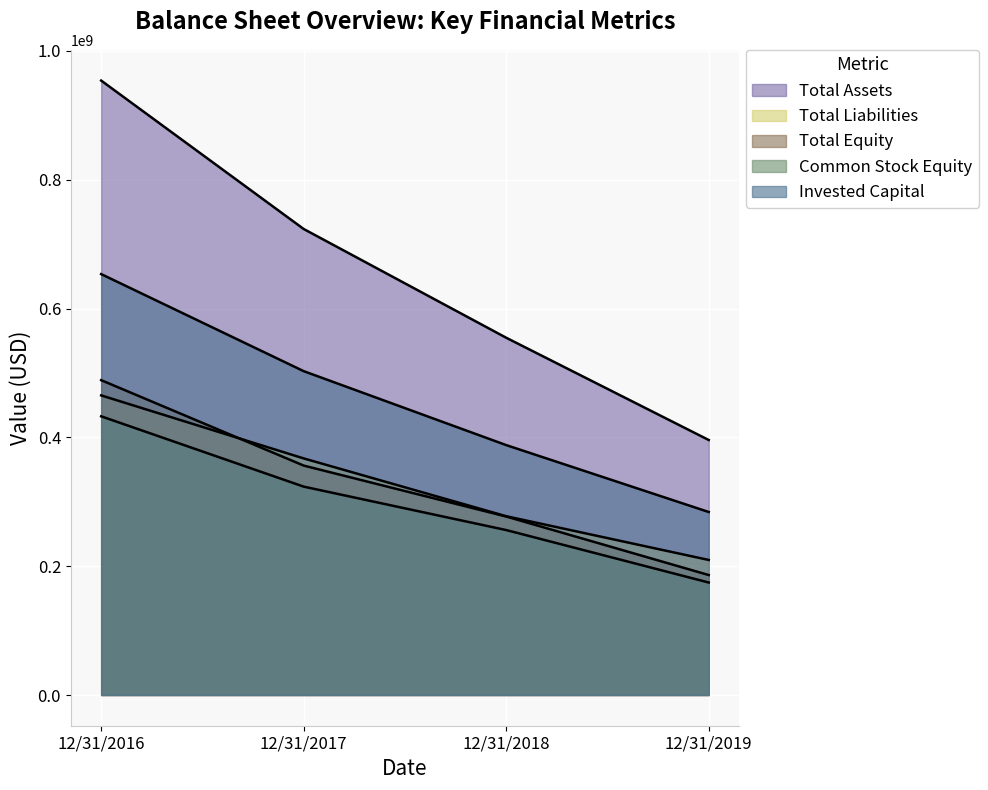

Rank the series at 12/31/2017 from lowest to highest value.

Common Stock Equity, Total Equity, Total Liabilities, Invested Capital, Total Assets